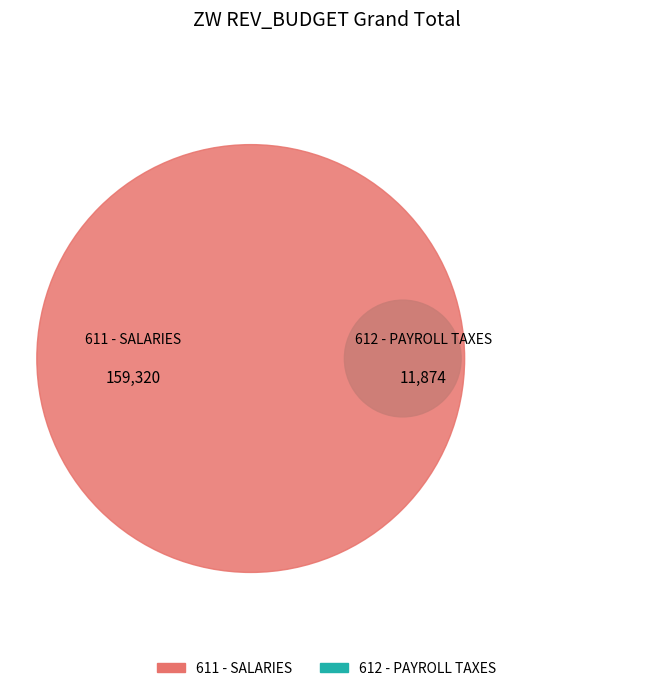

How many slices are in this pie chart?

2